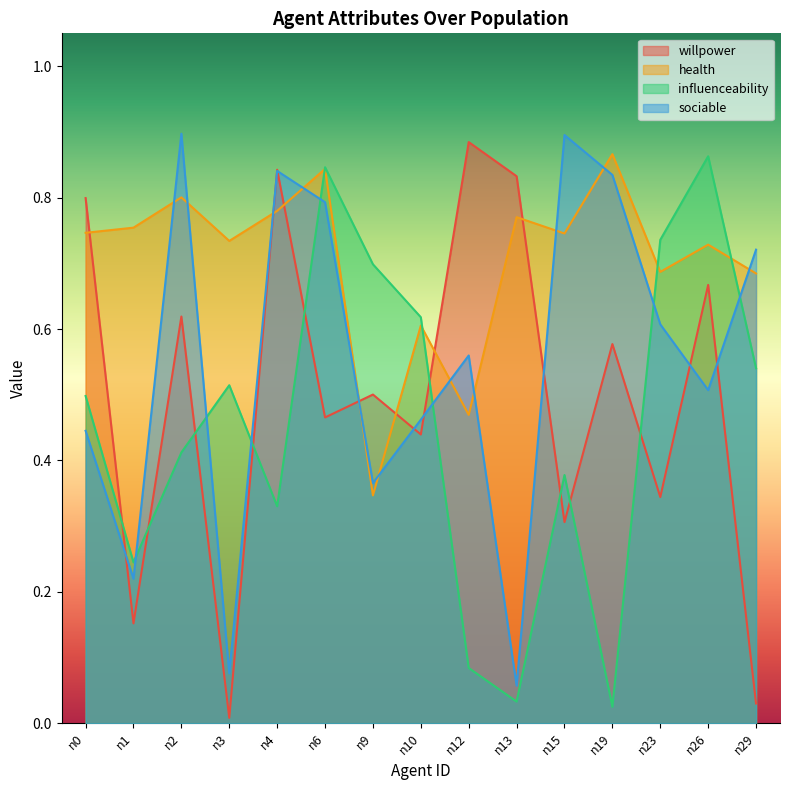

Is the value of health at n3 greater than the value of willpower at n0?

No